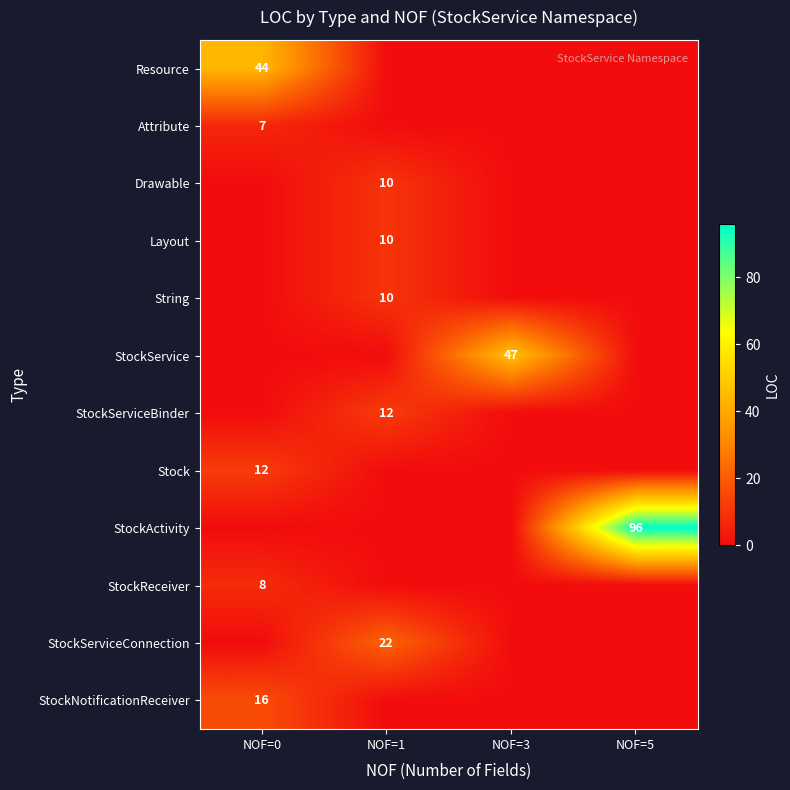

The value of String at NOF=1 is 17. True or false?

False